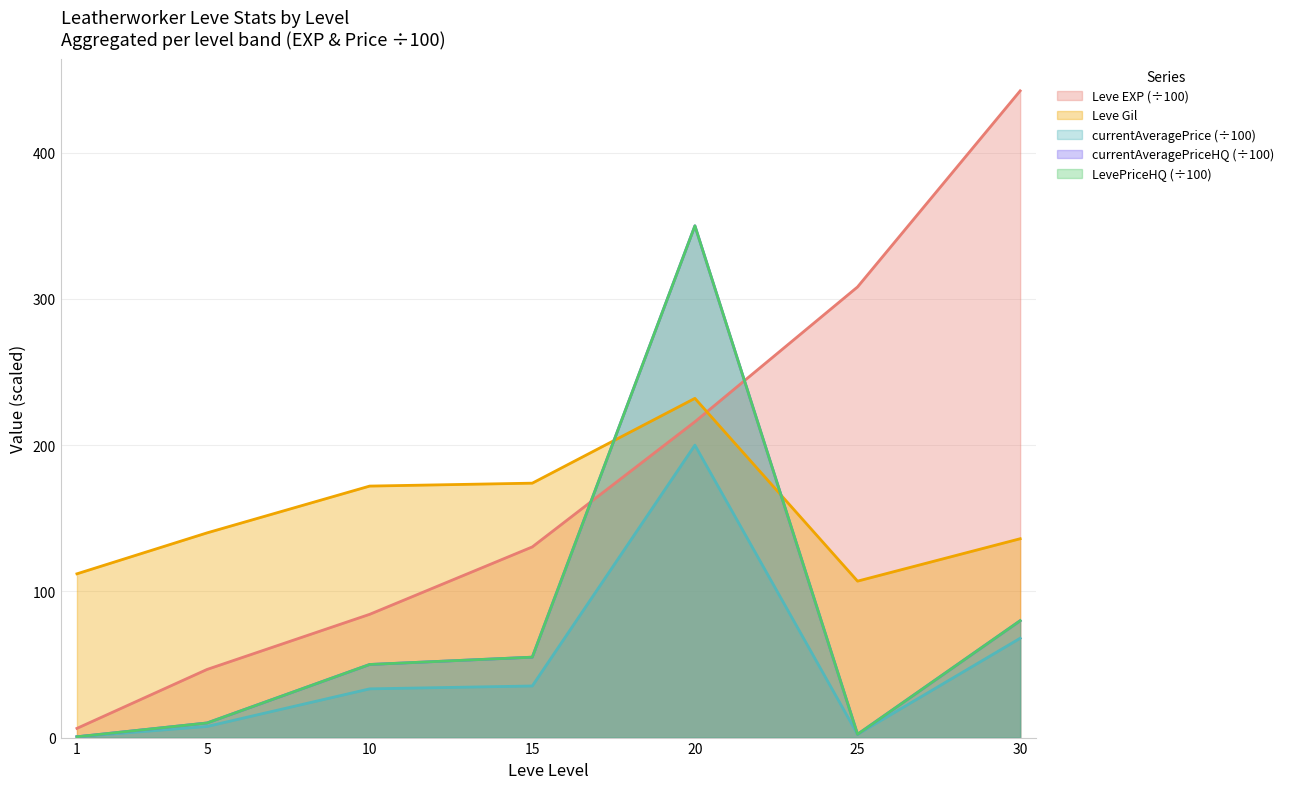

What is the approximate value of Leve EXP at 30?

442.3